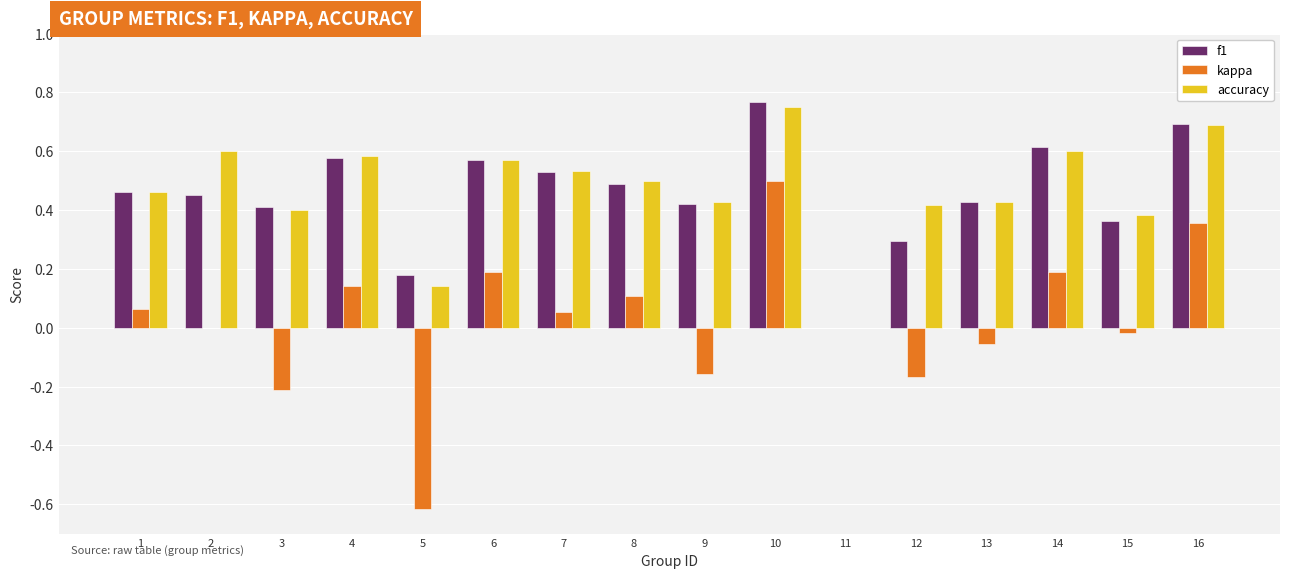

Between 6 and 10, which series saw the biggest shift?

kappa